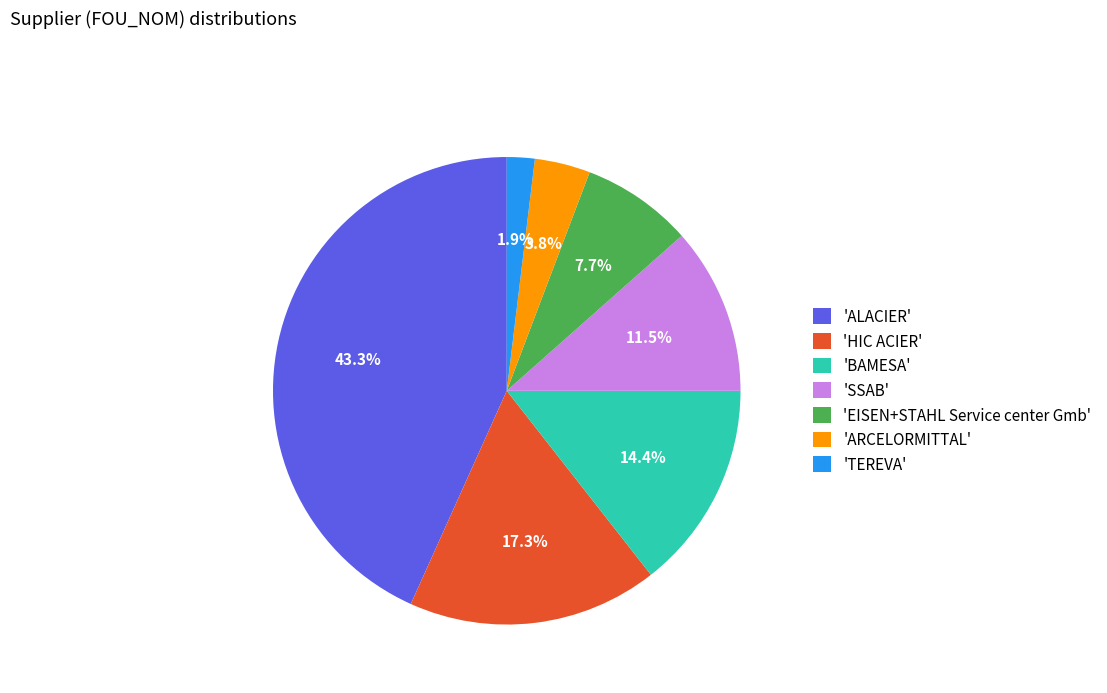

Rank the categories by value from highest to lowest.

'ALACIER', 'HIC ACIER', 'BAMESA', 'SSAB', 'EISEN+STAHL Service center Gmb', 'ARCELORMITTAL', 'TEREVA'